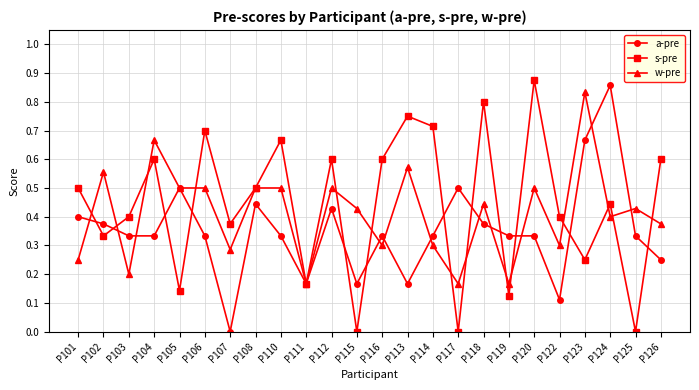

True or false: s-pre has more than 0 interior local peaks.

True